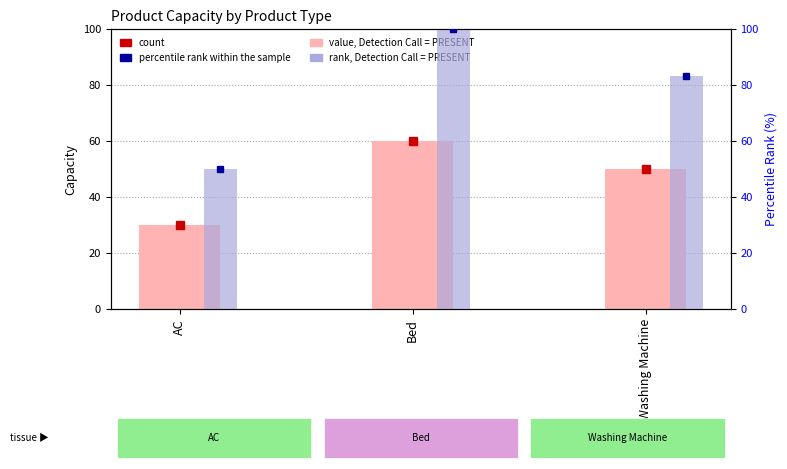

How many groups of bars are there?

3